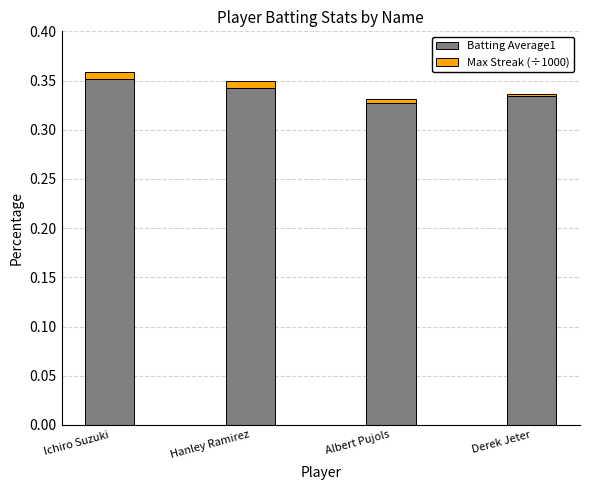

What is the sum of all Batting Average1 values?

1.4